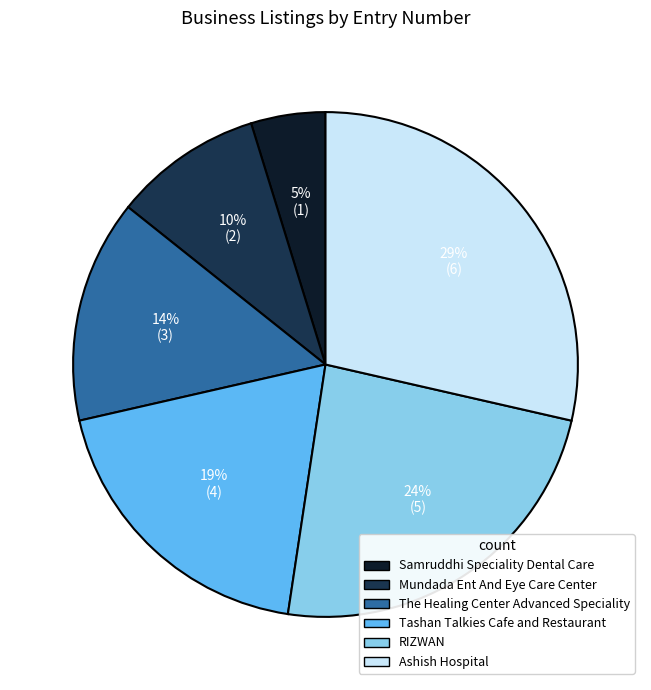

Combined, do Tashan Talkies Cafe and Restaurant and The Healing Center Advanced Speciality account for over 50%?

No